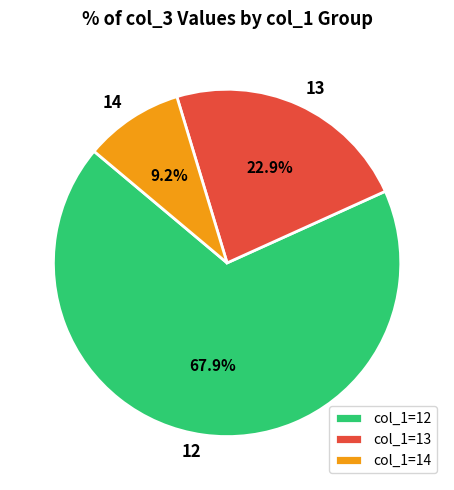

Does 12 represent more than half of the total?

Yes